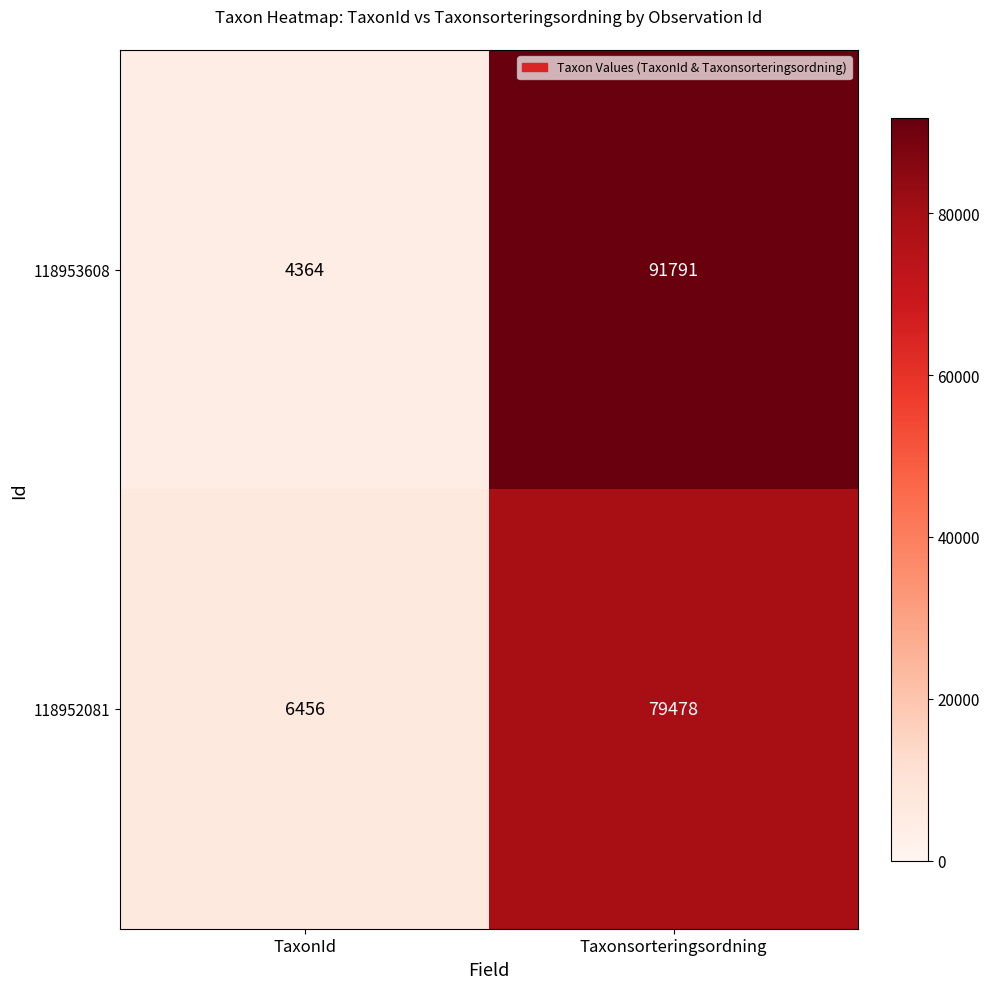

Reading right to left, extract all data points from this chart.

118953608: Taxonsorteringsordning=91791	TaxonId=4364
118952081: Taxonsorteringsordning=79478	TaxonId=6456